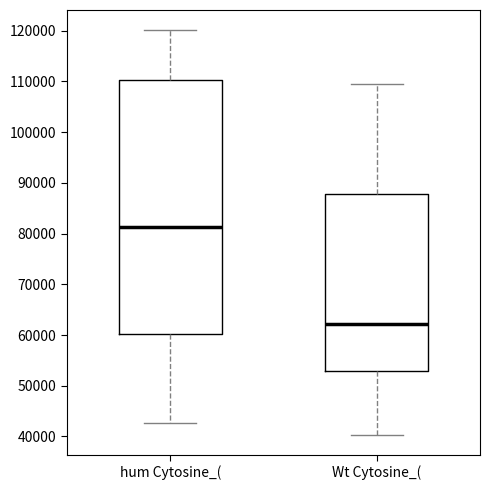

Reading left to right, read every box against the y-axis: the position of its median line, the range the box covers, and the ends of its whiskers. The values are not printed on the chart, so give them approximately, as read against the axis.

hum Cytosine_(: median 81000, box 60000 to 110000, whiskers 43000 to 120000
Wt Cytosine_(: median 62000, box 53000 to 88000, whiskers 40000 to 109000